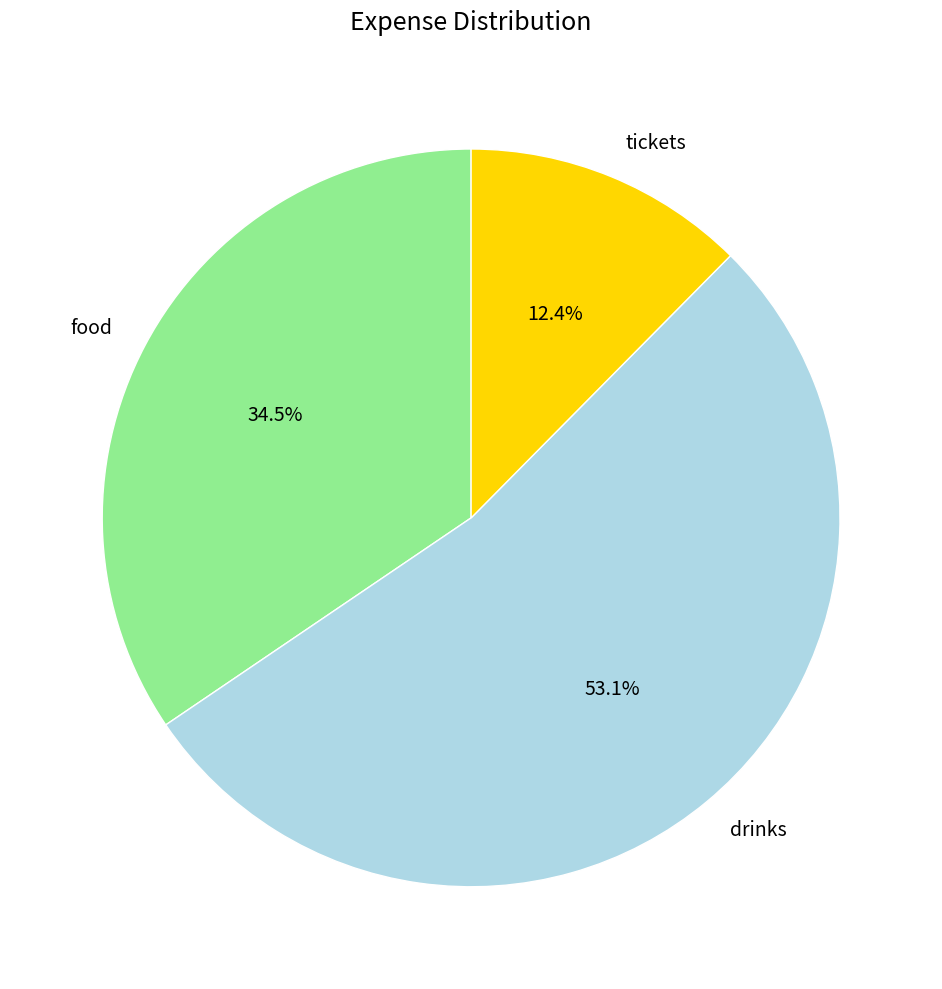

Is it true that tickets is 25% of the pie?

False